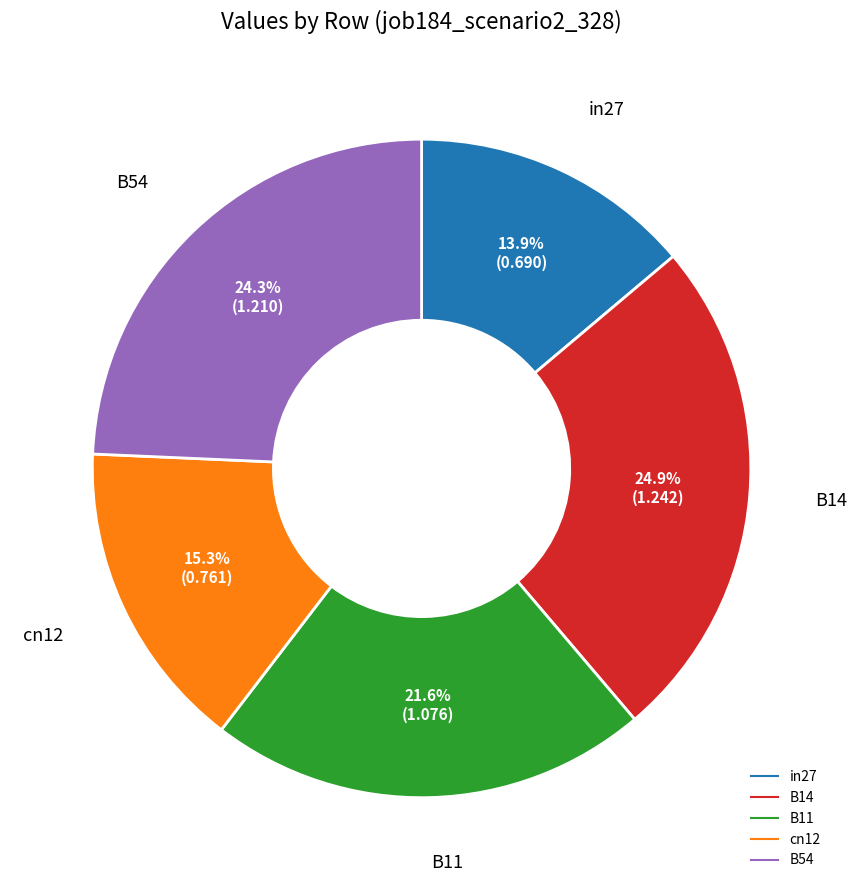

Combined, what portion of the pie is B11 and B54?

45.9%